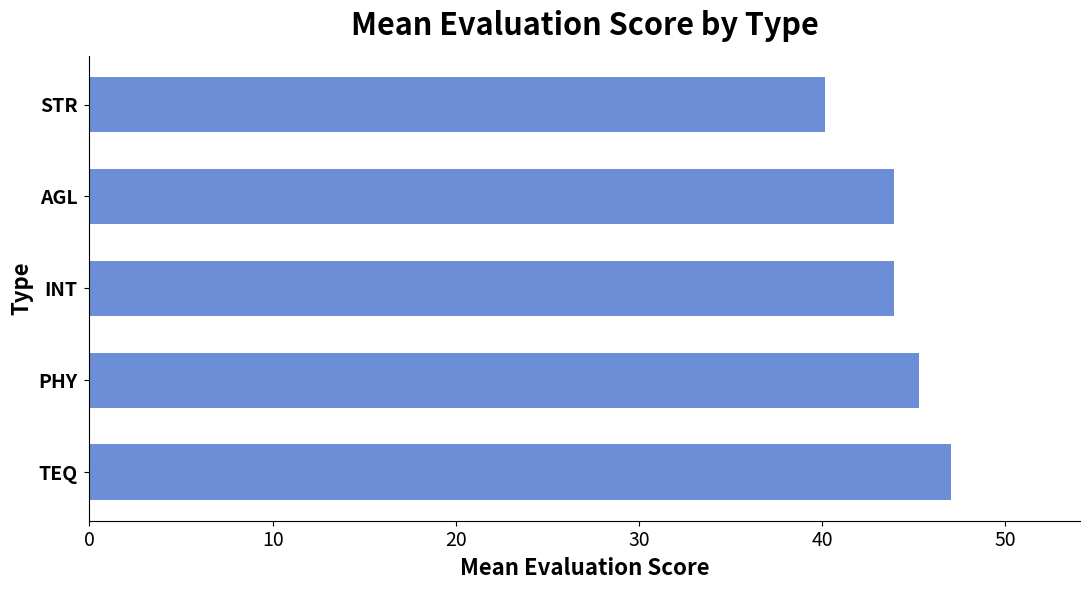

Reading bottom to top, list all the values displayed in this chart.

TEQ=47.0	PHY=45.3	INT=43.9	AGL=43.9	STR=40.1